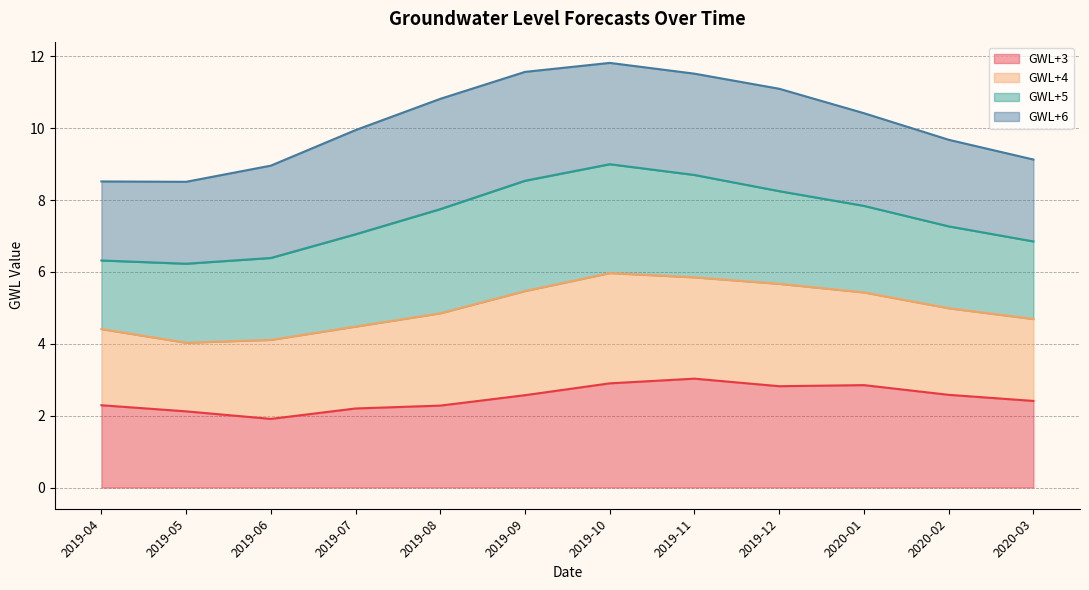

The GWL+4 series shows 9.3 at 2019-04. True or false?

False